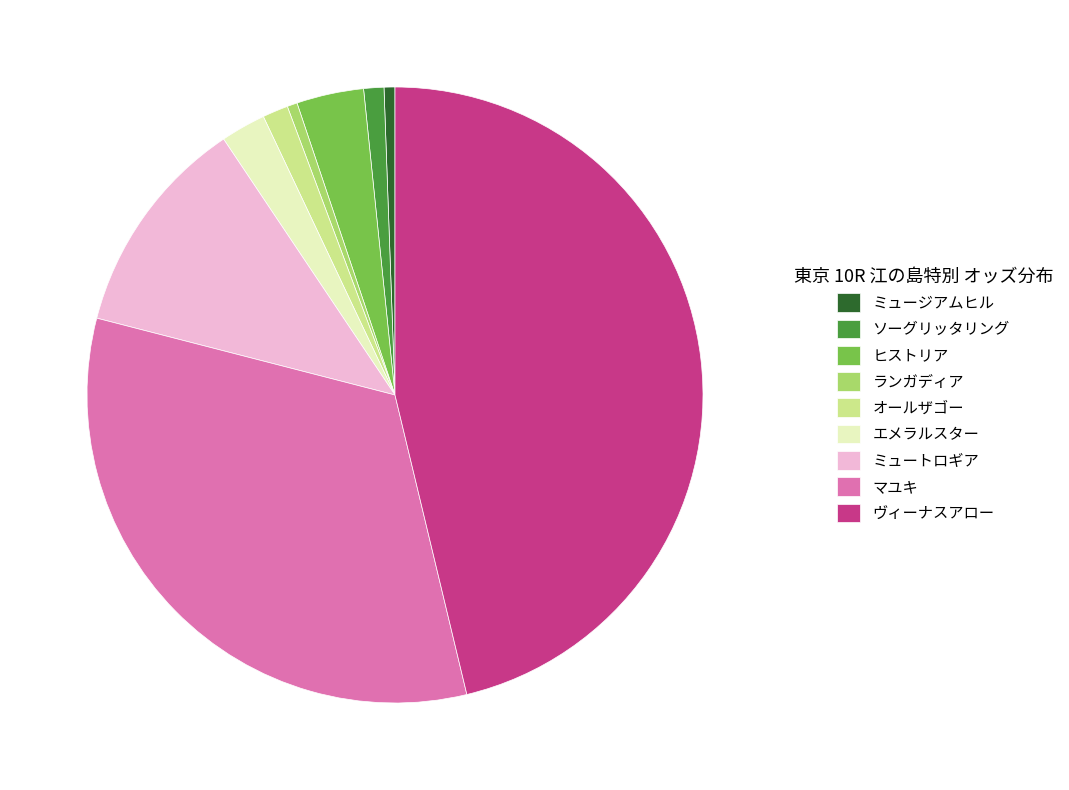

What is the largest slice in the pie chart?

ヴィーナスアロー